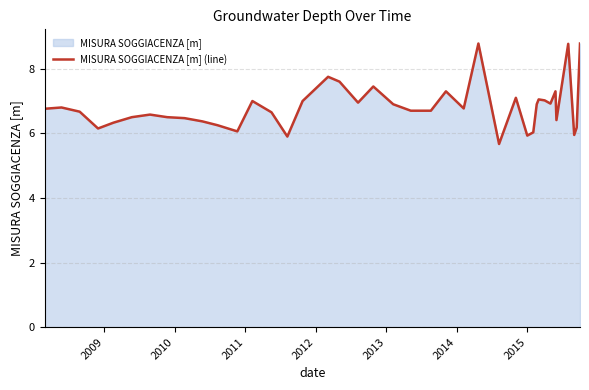

What is the maximum value shown in the chart?

8.8